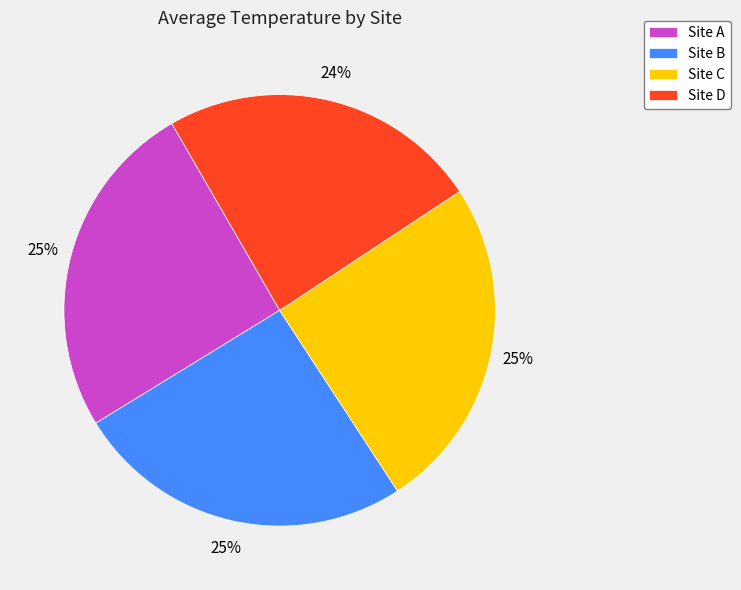

To the nearest percent, what is the difference between the largest and smallest slice percentages?

1%